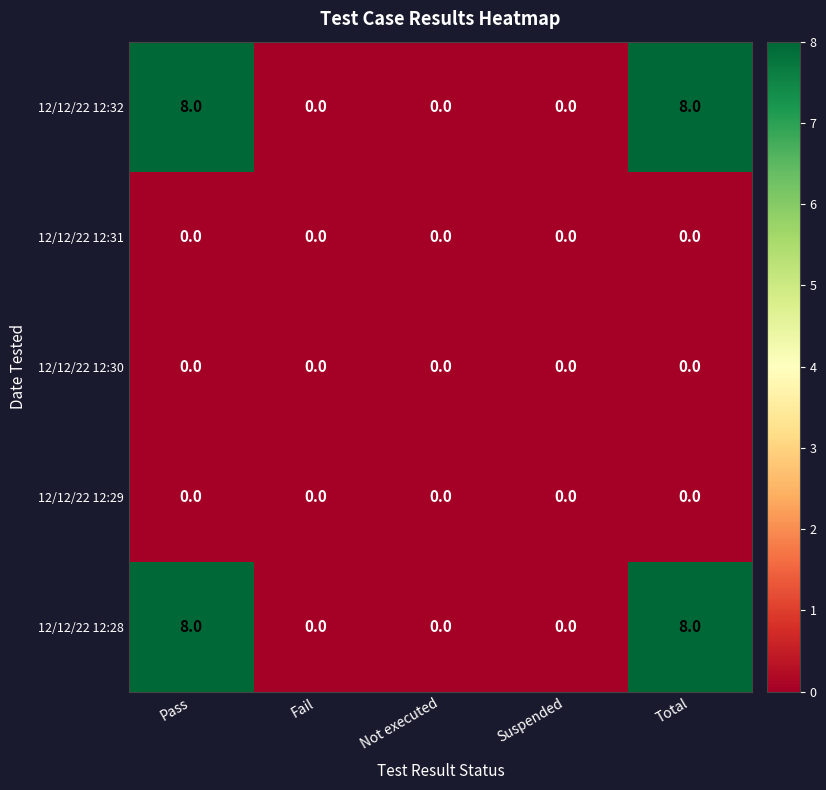

What is the spread (max minus min) of values at Total?

8